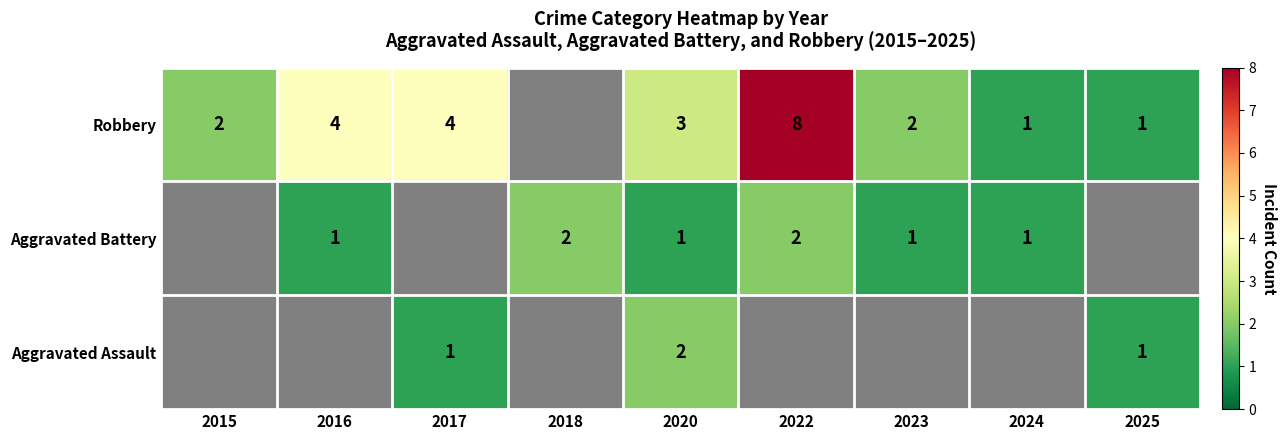

The value of Aggravated Battery at 2022 is 0. True or false?

False